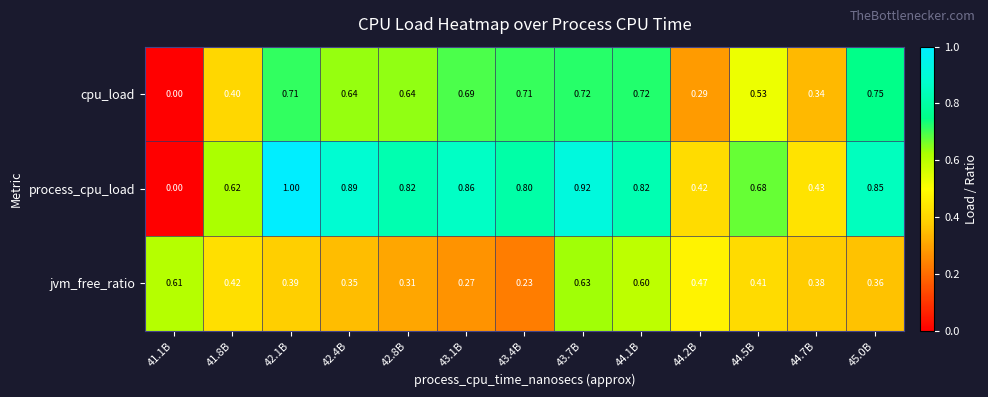

List the series in order of their overall mean, lowest first.

jvm_free_ratio, cpu_load, process_cpu_load